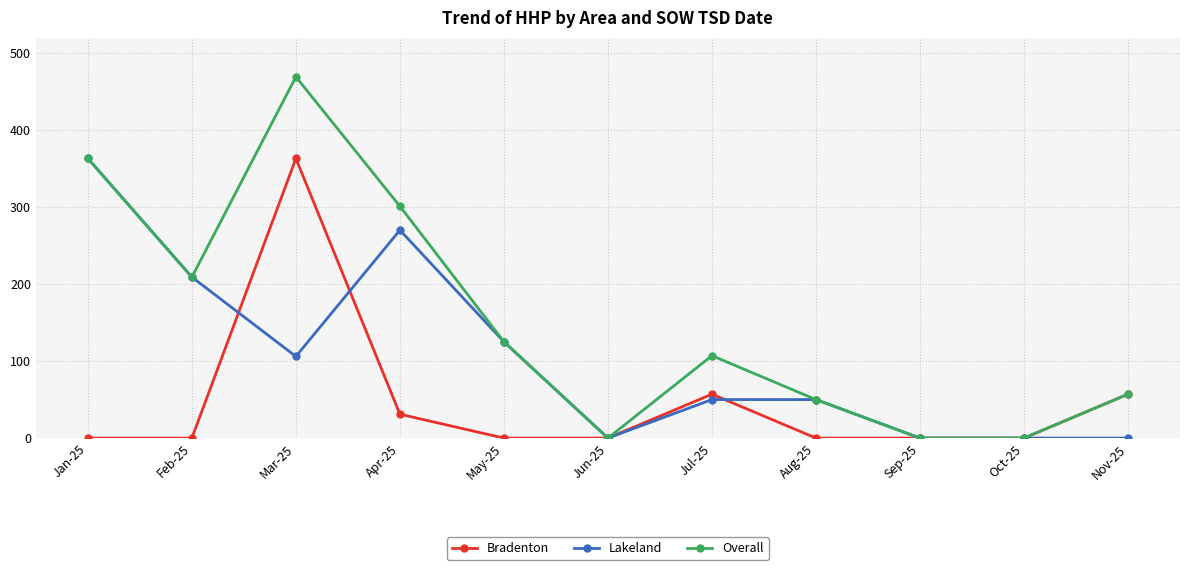

Which series has the largest total across all categories?

Overall